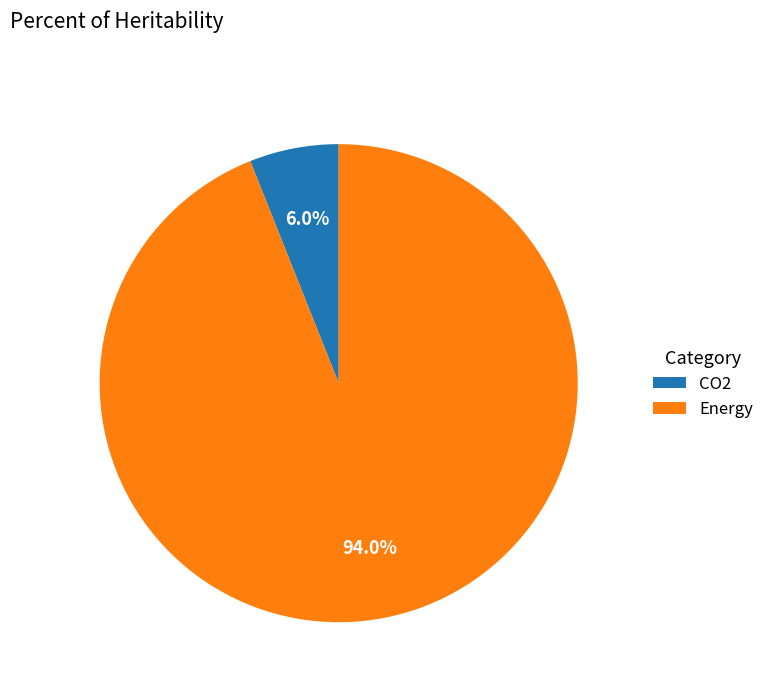

Does any single category account for the majority?

Yes